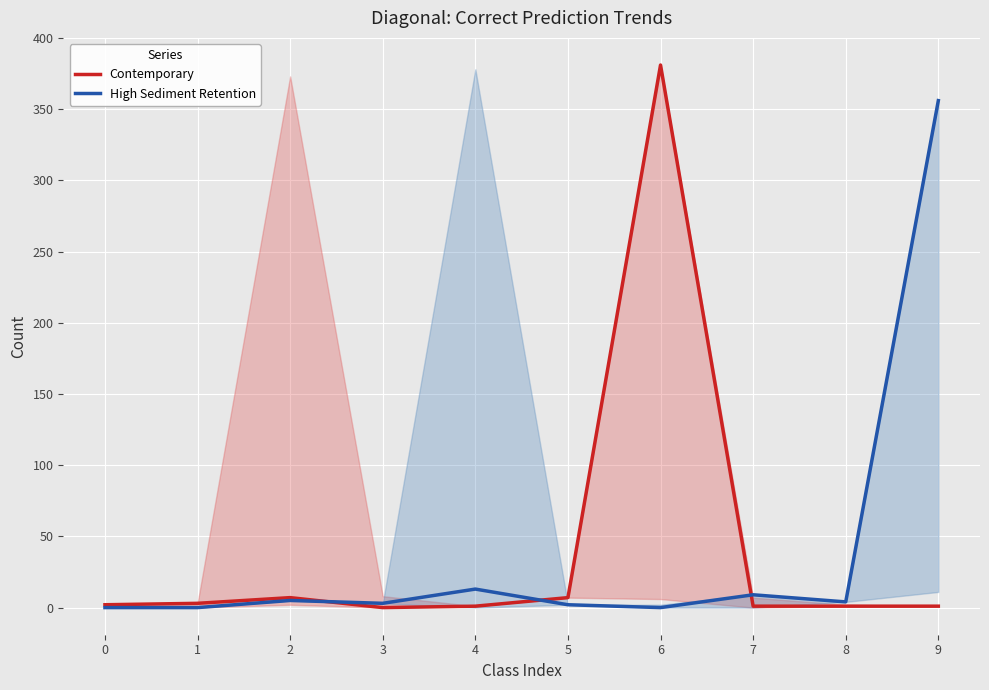

The value of High Sediment Retention at 2 is 5. True or false?

True